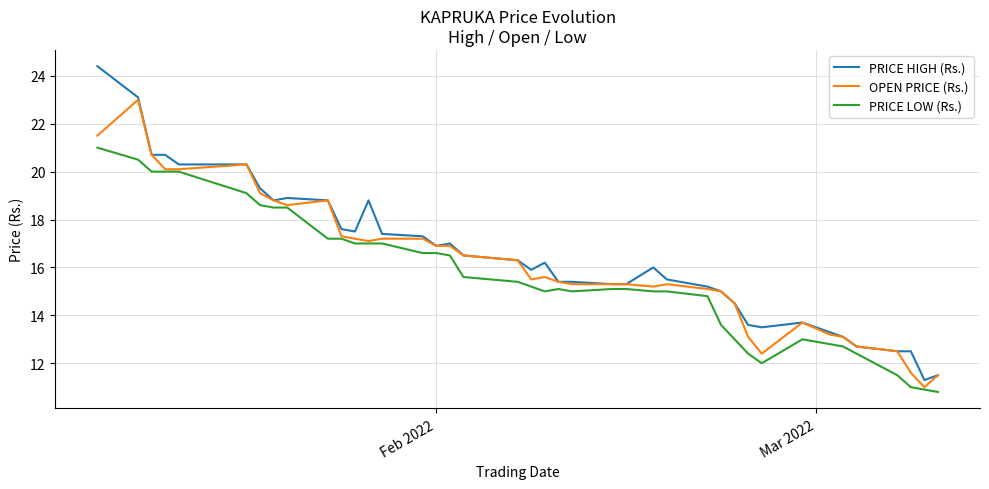

What is the smallest value displayed?

10.8